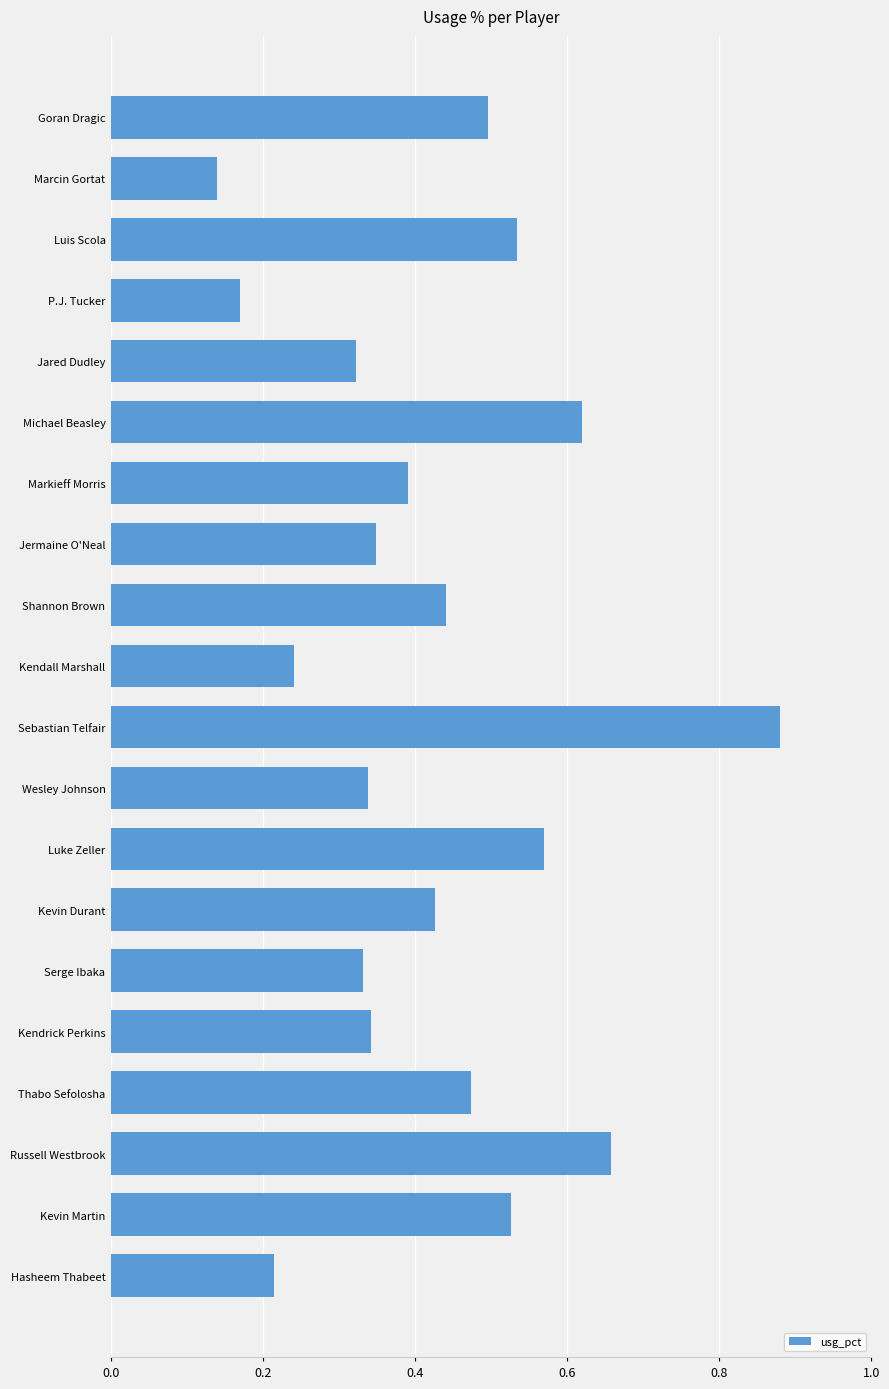

What is the sum of all values?

8.5